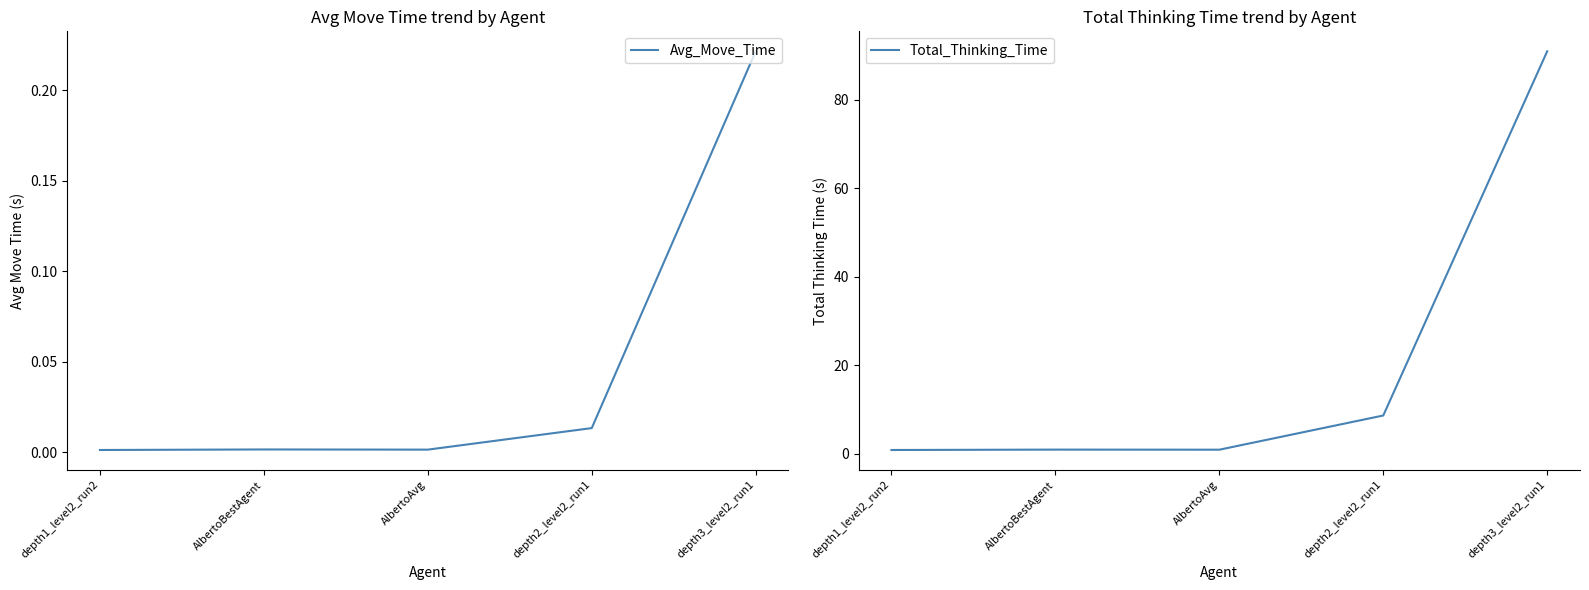

What is the total value across all series at AlbertoBestAgent?

1.0